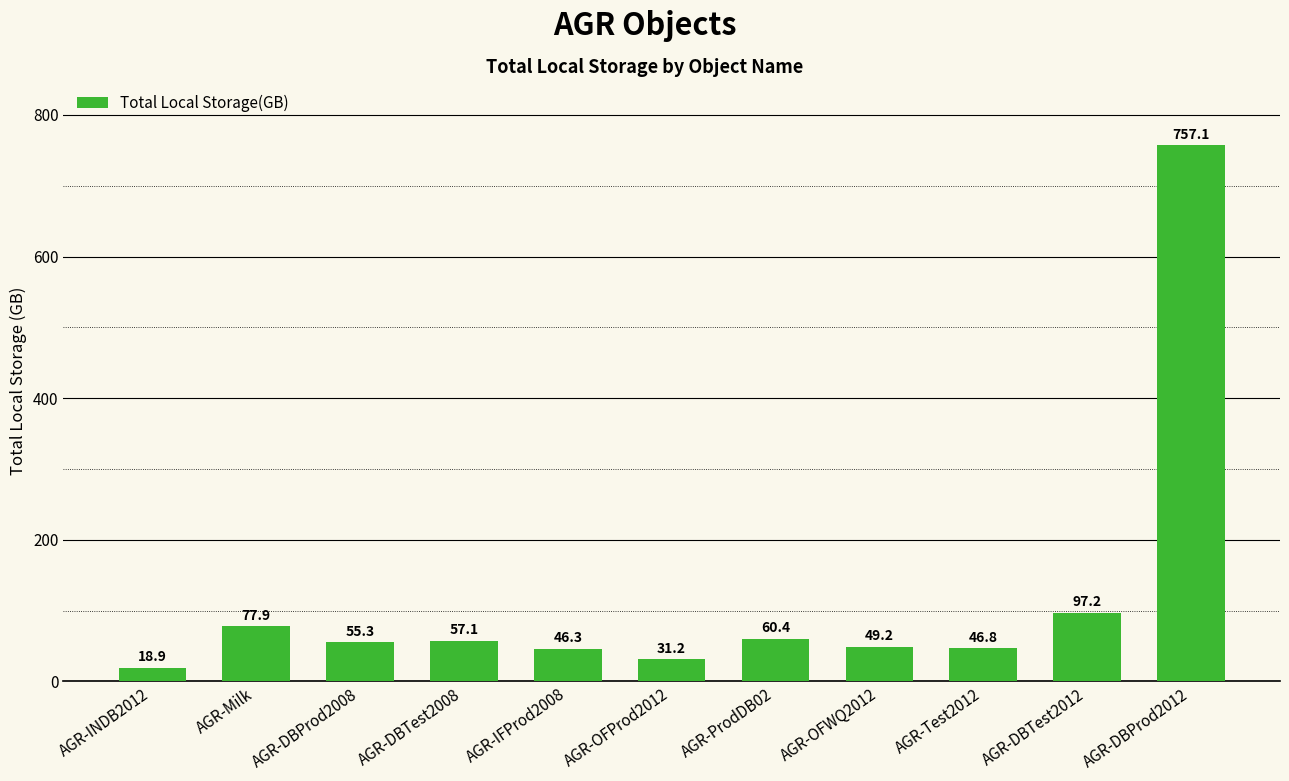

The chart shows a value of 49.2 at AGR-OFWQ2012. True or false?

True